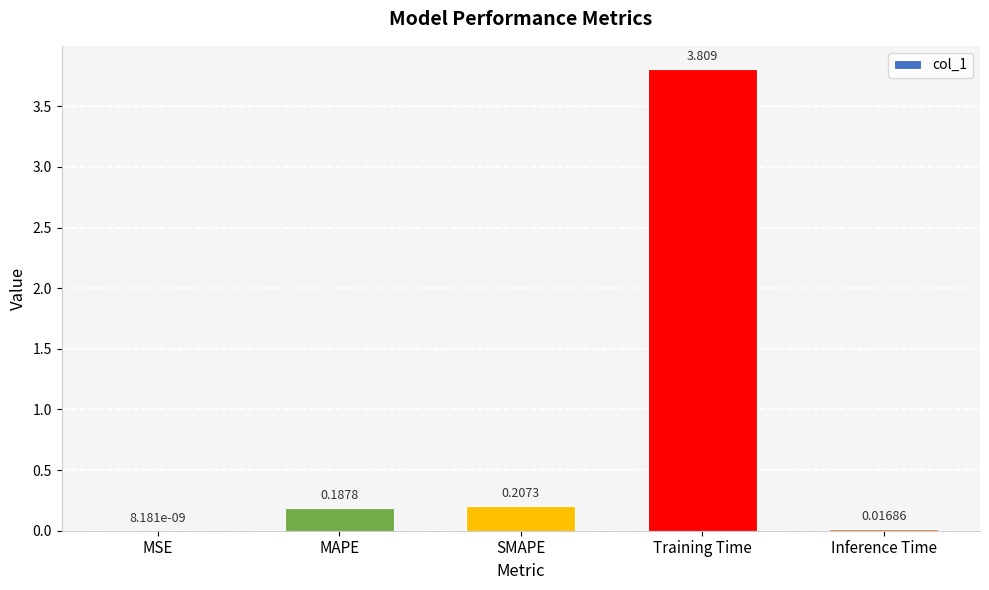

Between Training Time and Inference Time, which is larger?

Training Time